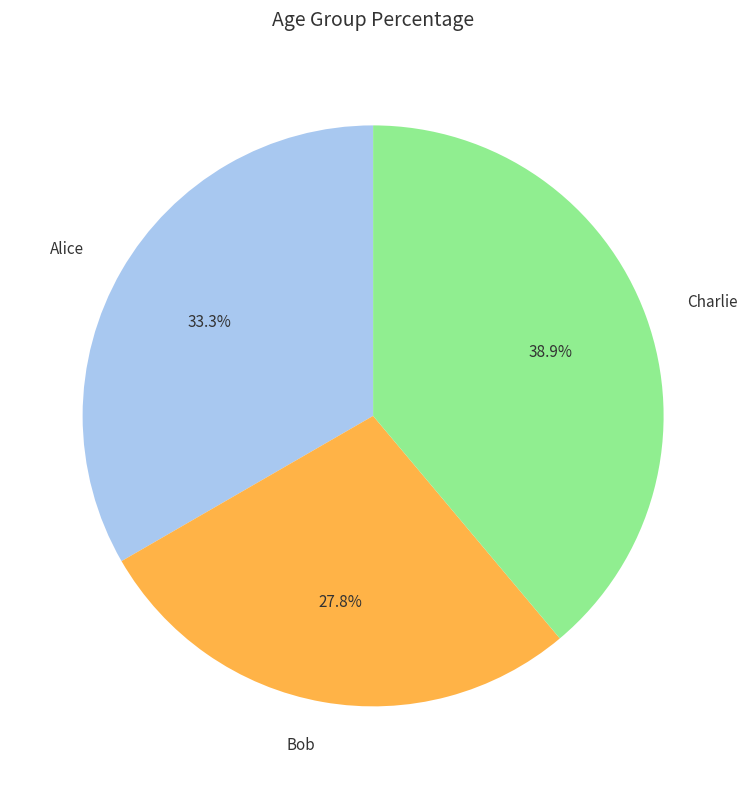

Is Charlie the majority of the pie?

No